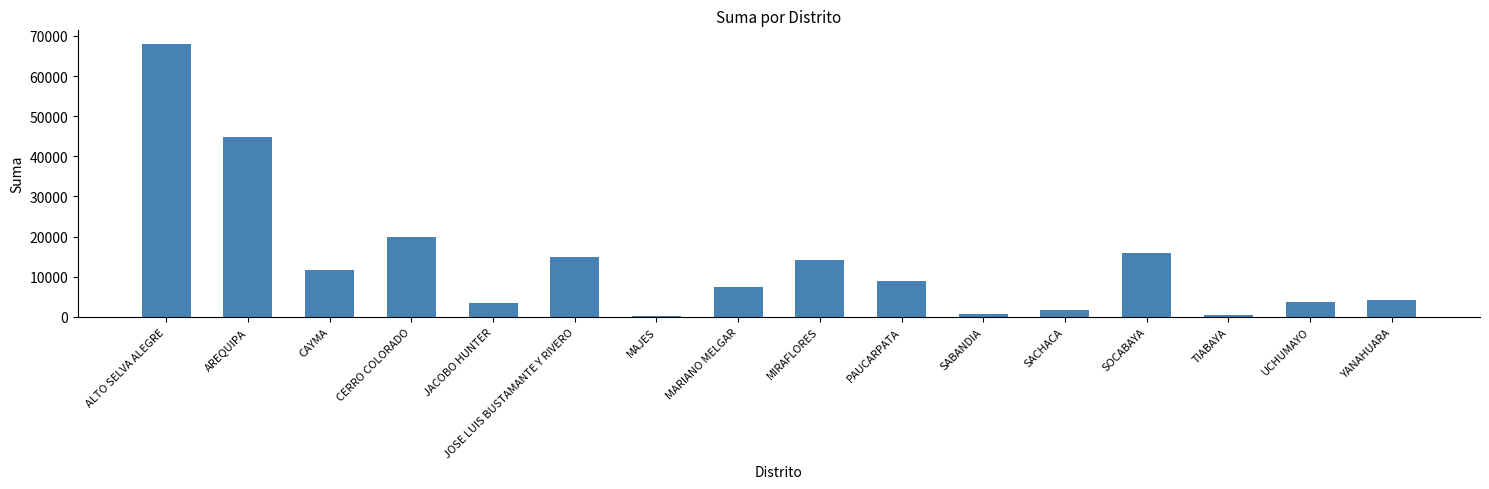

What is the maximum value shown in the chart?

67993.1